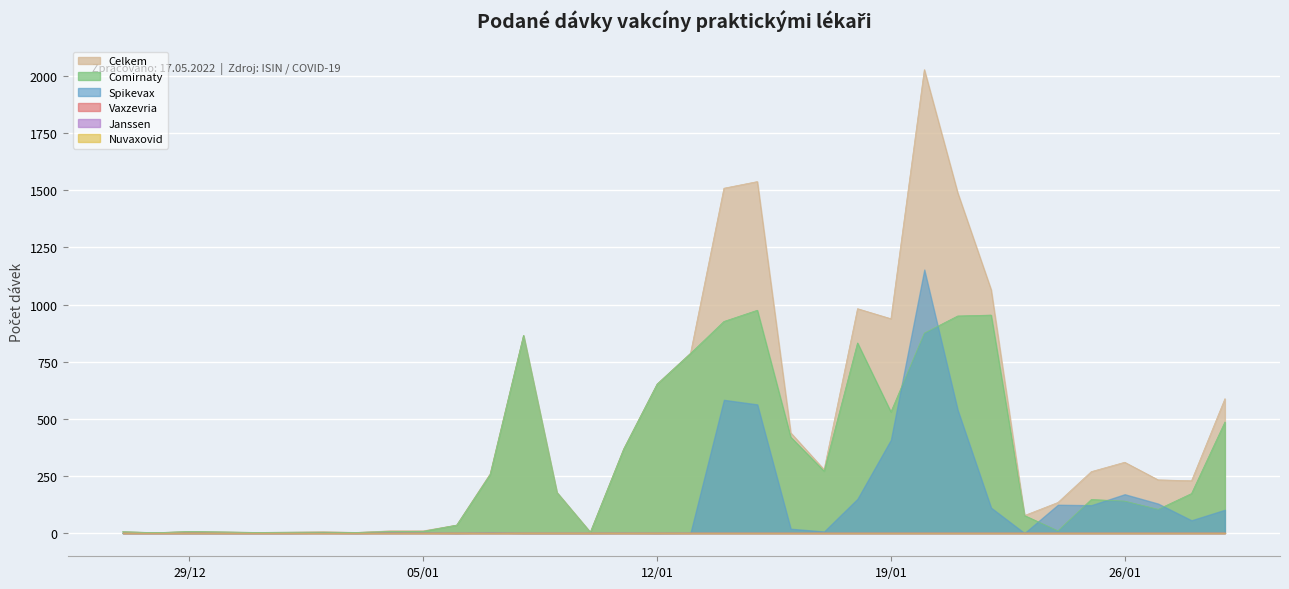

Reading right to left, what are all the values shown in this chart?

Celkem: 588	229	233	310	269	134	77	1065	1489	2028	938	982	278	439	1538	1509	787	652	369	4	178	865	259	35	10	10	3	6	4	3	5	7	2	6
Comirnaty: 486	173	104	140	147	10	77	954	950	875	530	832	271	420	975	926	786	652	368	4	178	865	256	35	8	7	3	4	4	3	5	7	2	6
Spikevax: 102	56	129	170	122	124	0	111	539	1153	408	150	7	19	563	583	1	0	1	0	0	0	3	0	2	3	0	2	0	0	0	0	0	0
Vaxzevria: 0	0	0	0	0	0	0	0	0	0	0	0	0	0	0	0	0	0	0	0	0	0	0	0	0	0	0	0	0	0	0	0	0	0
Janssen: 0	0	0	0	0	0	0	0	0	0	0	0	0	0	0	0	0	0	0	0	0	0	0	0	0	0	0	0	0	0	0	0	0	0
Nuvaxovid: 0	0	0	0	0	0	0	0	0	0	0	0	0	0	0	0	0	0	0	0	0	0	0	0	0	0	0	0	0	0	0	0	0	0